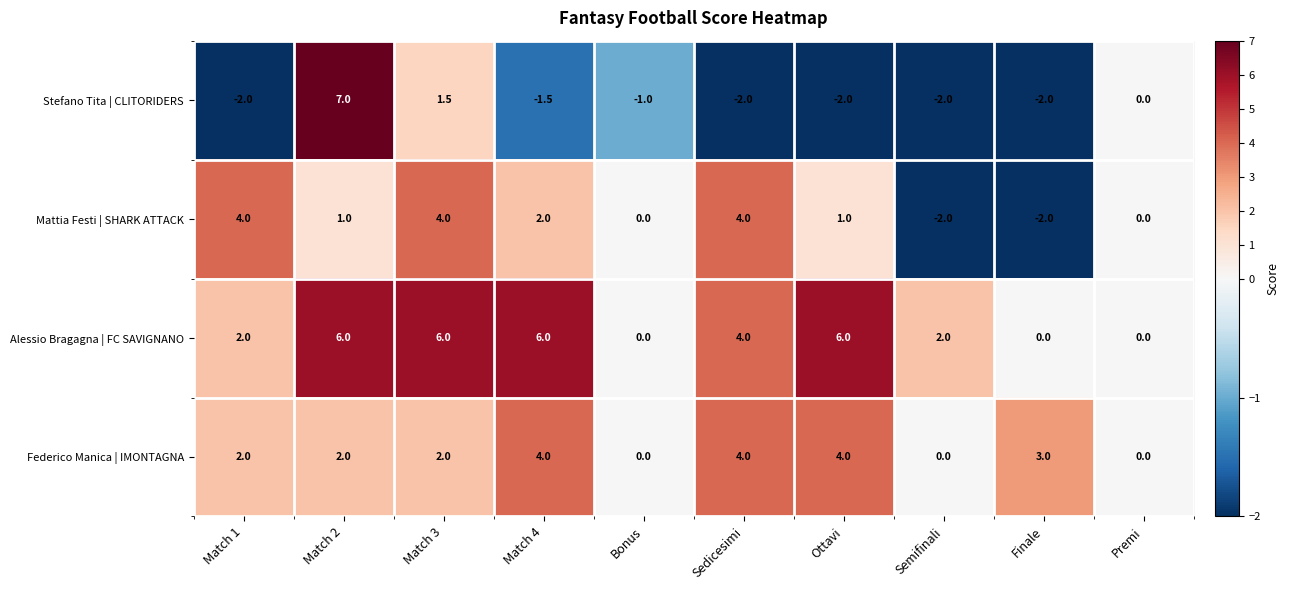

Which series has the widest spread of values?

Stefano Tita | CLITORIDERS